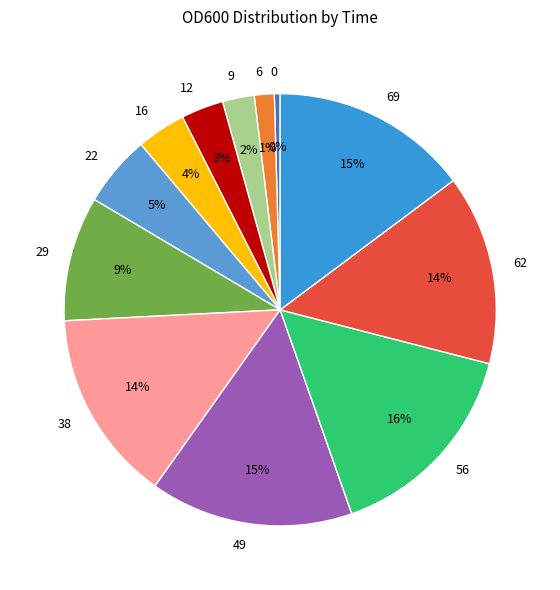

Do 56 and 69 together represent more than half of the pie?

No